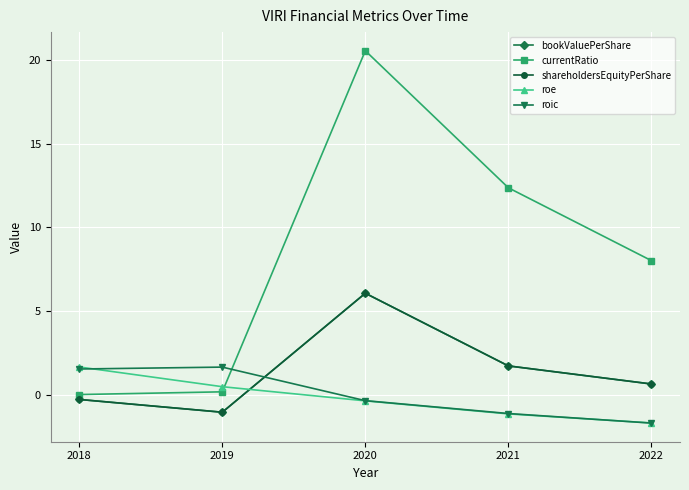

Does the chart have visible grid lines?

Yes